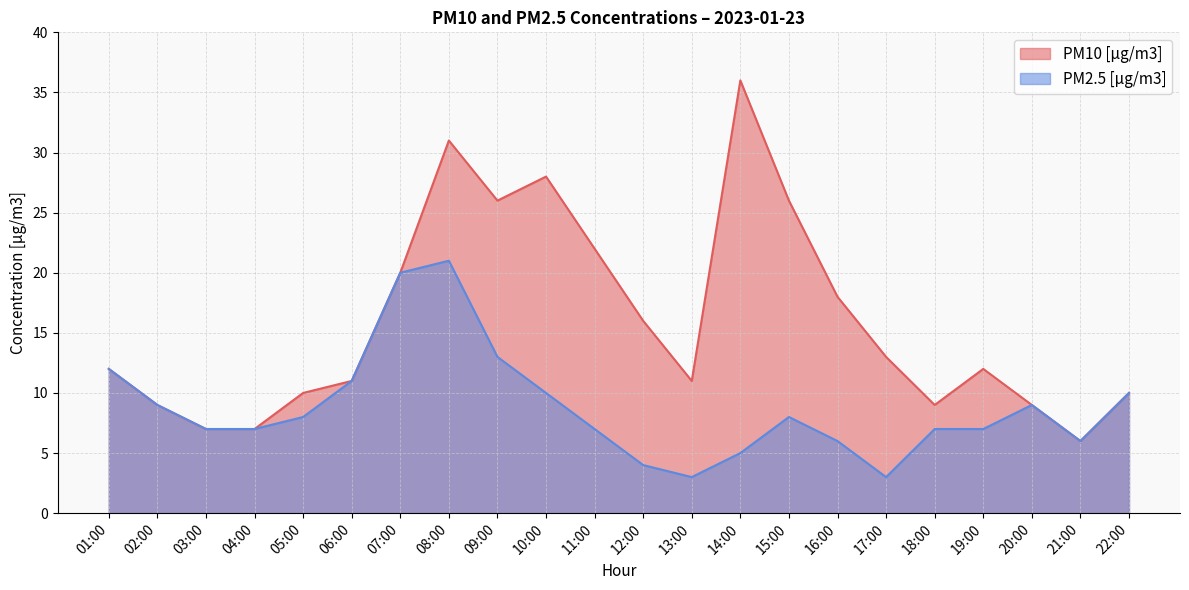

What is the total value across all series at 15:00?

34